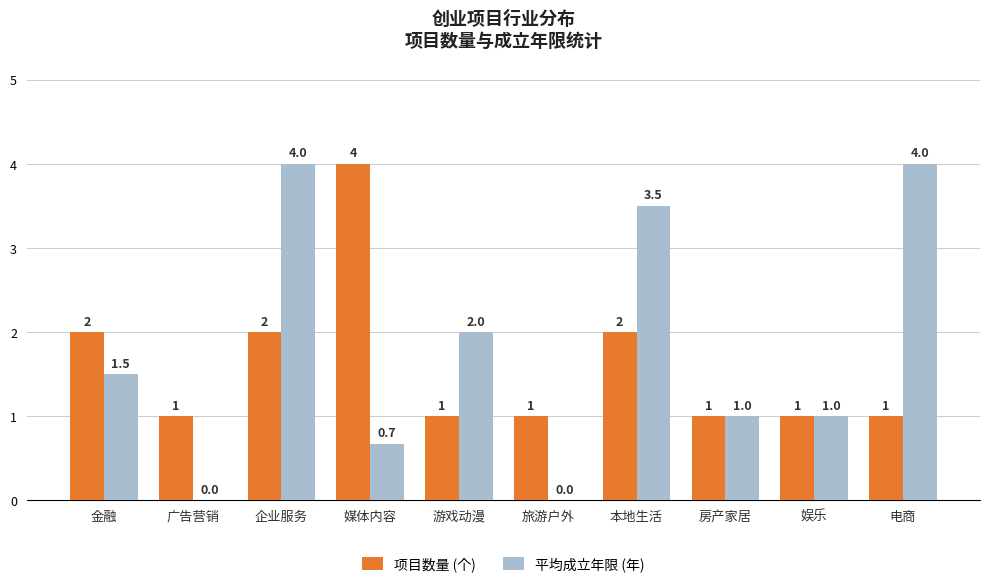

What is the difference between the 平均成立年限 (年) values at 电商 and 房产家居?

3.0